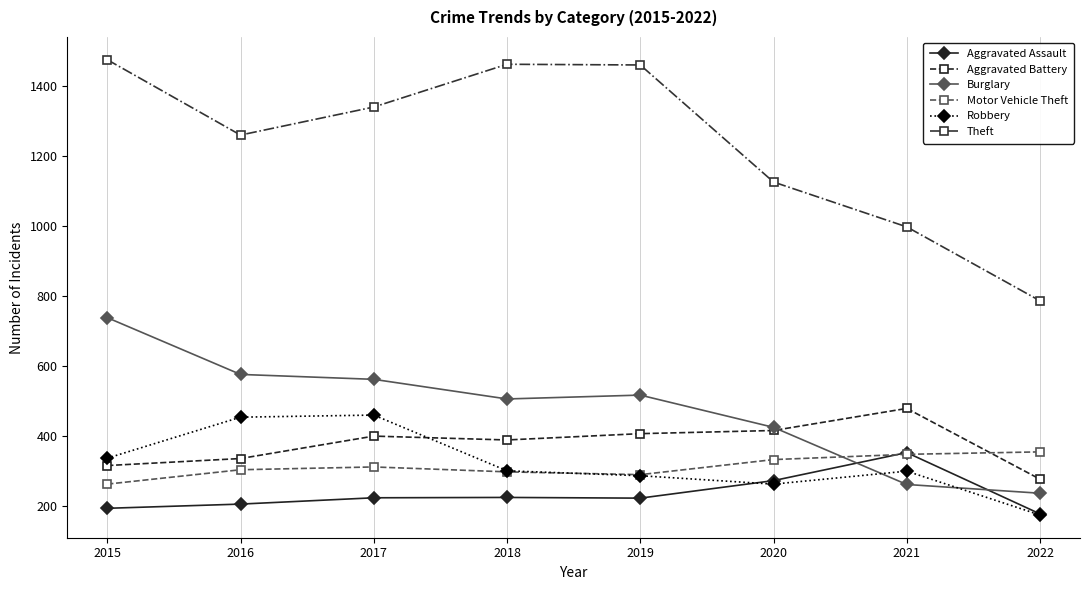

True or false: Aggravated Assault and Aggravated Battery cross at least once.

False